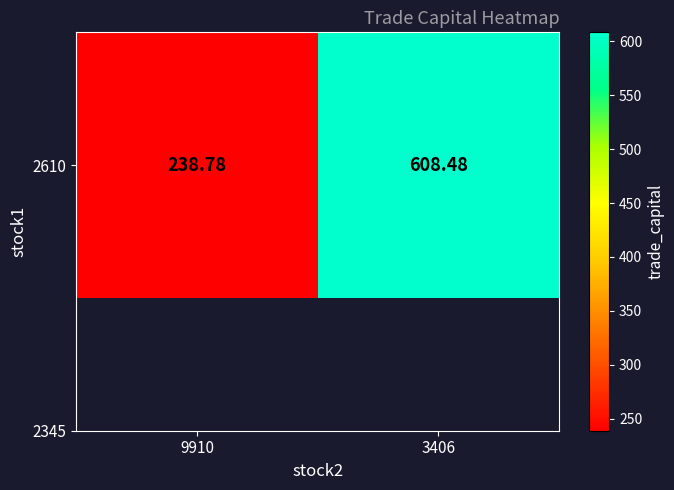

The chart shows a value of 390.8 at 9910. True or false?

False